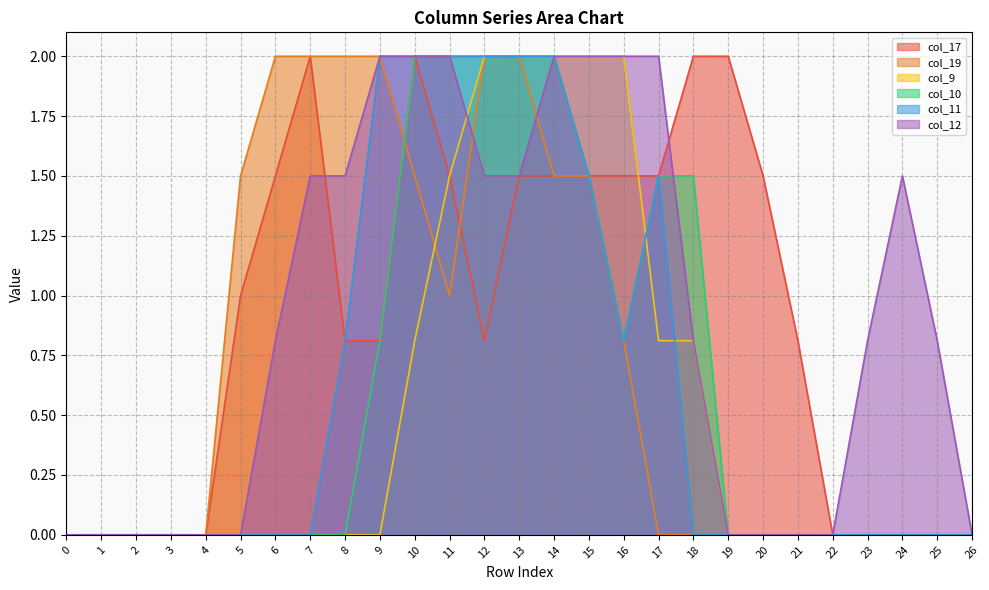

Where do col_17 and col_19 first cross each other?

9 and 10